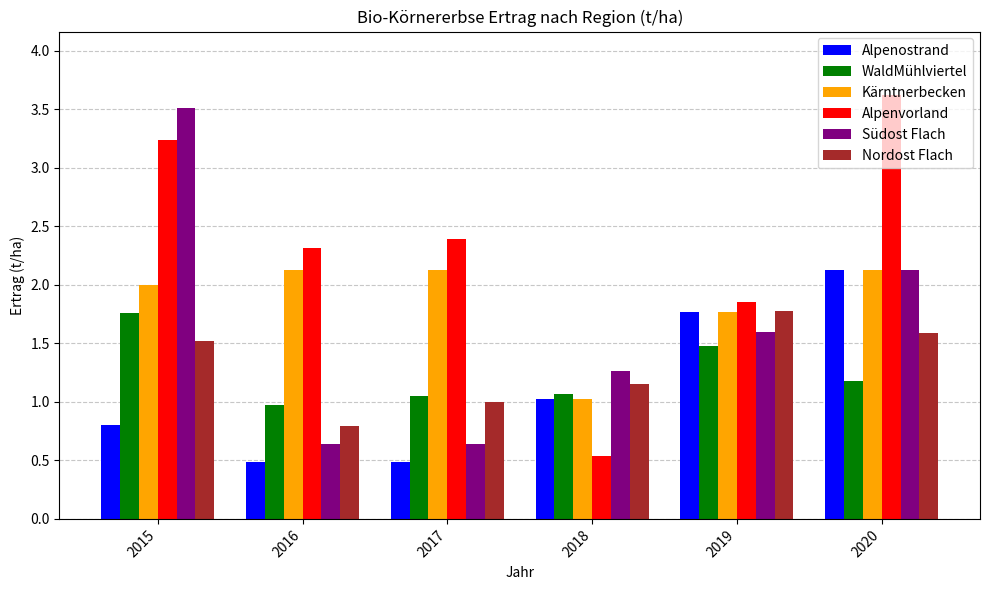

What is the difference between the highest and lowest values at 2018?

0.7